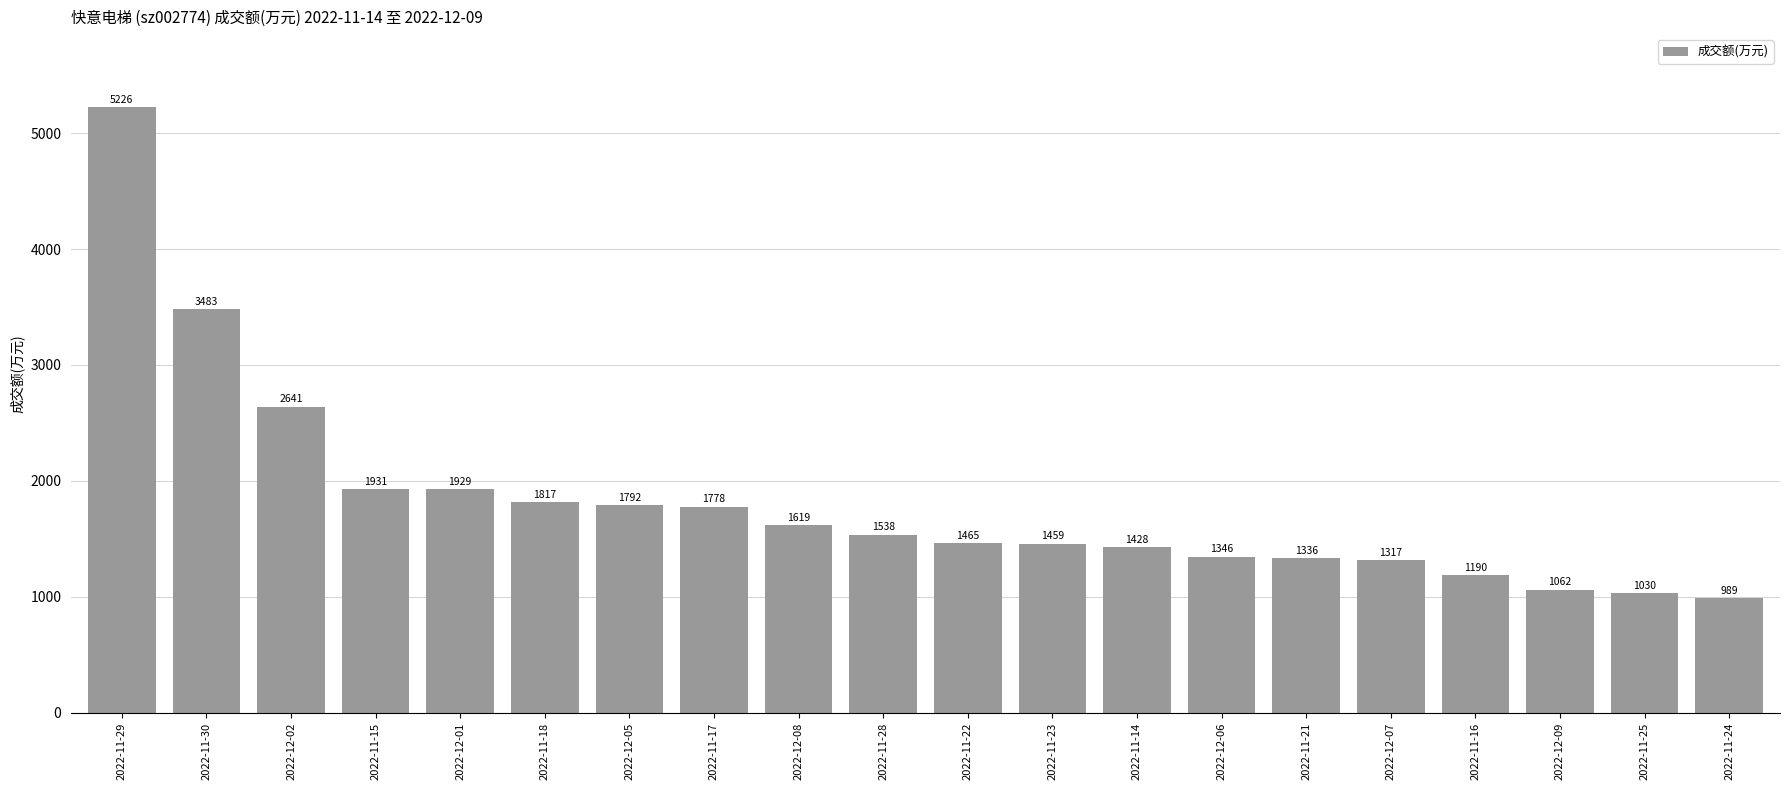

What is the maximum value shown in the chart?

5226